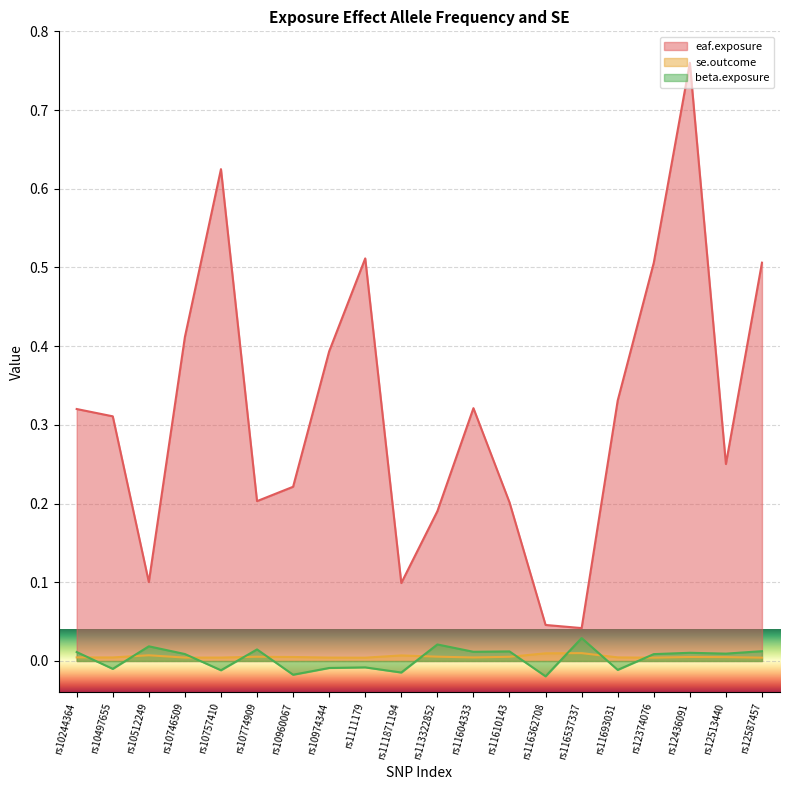

The beta.exposure series shows -0.0 at rs1111179. True or false?

False